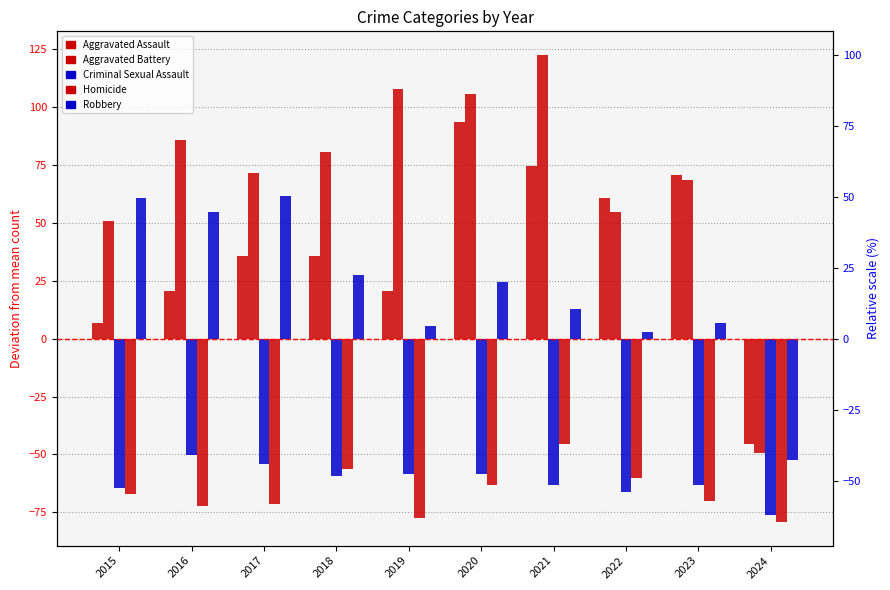

Which series has the largest total across all categories?

Aggravated Battery